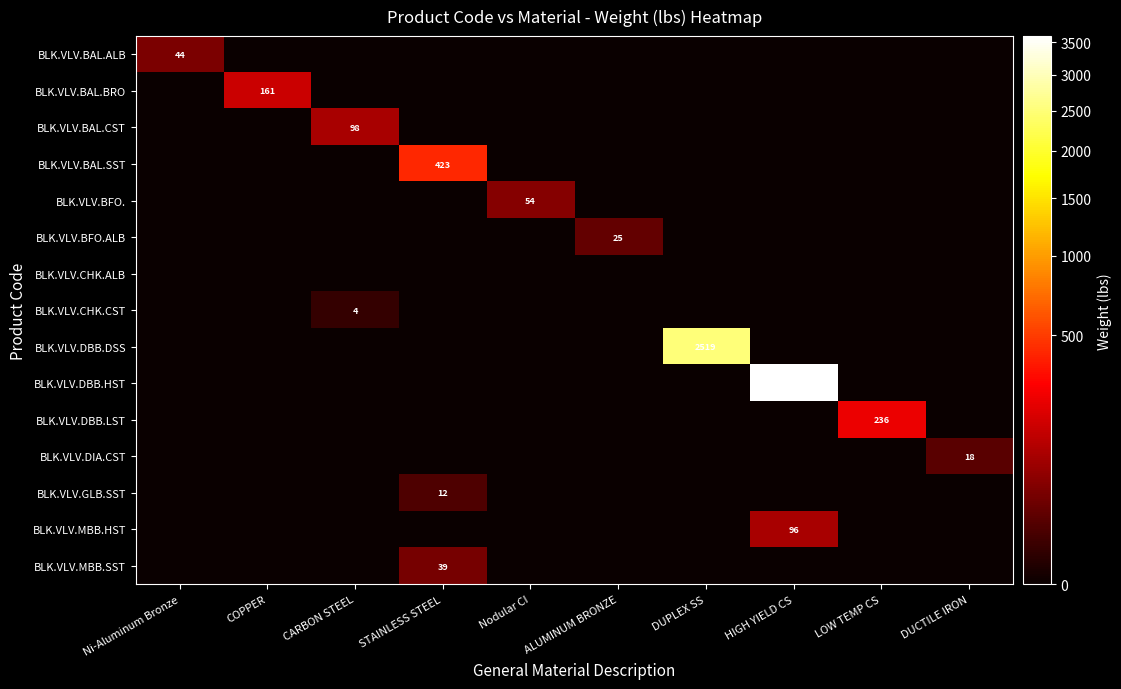

True or false: BLK.VLV.GLB.SST has a value of 5 at STAINLESS STEEL.

False